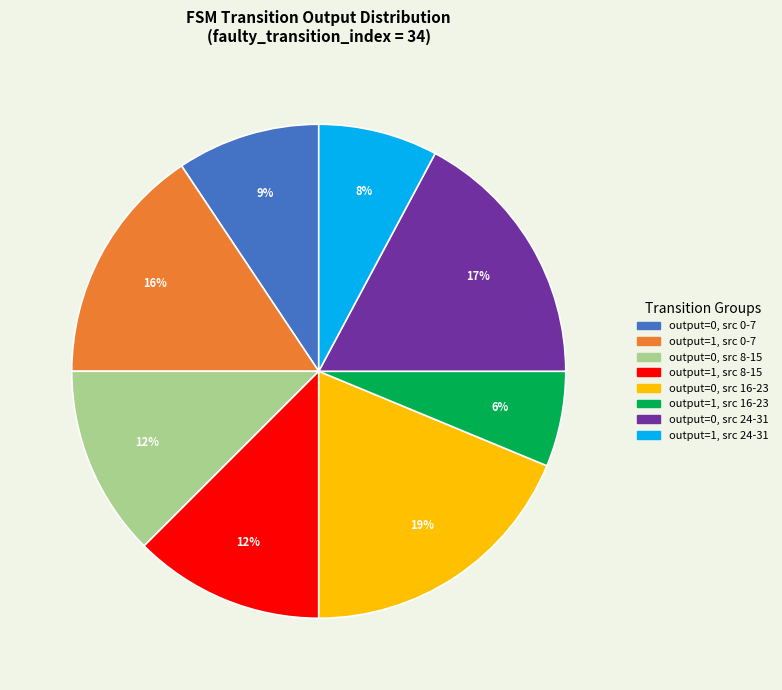

Which slice is the smallest?

output=1, src 16-23